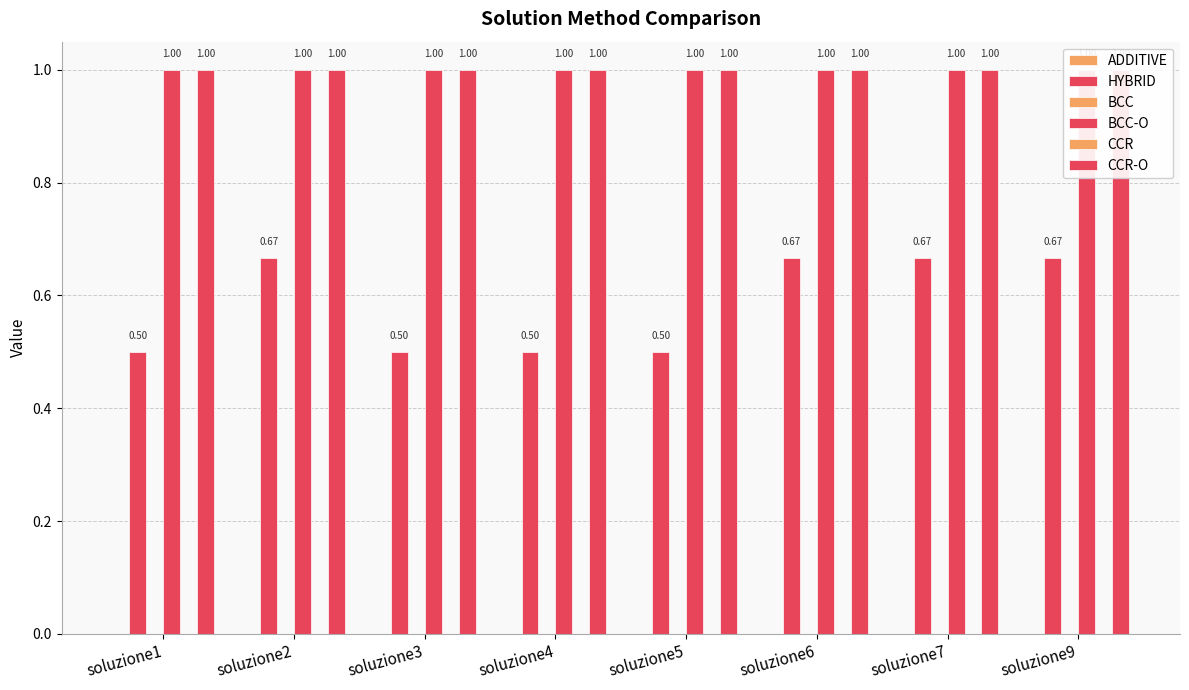

Which category has the highest value in the BCC-O series?

soluzione1